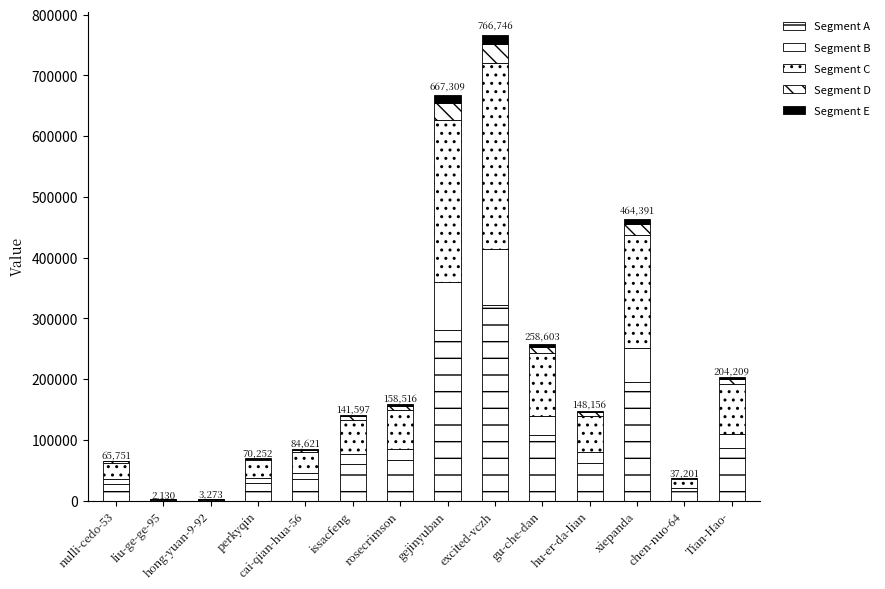

Count the number of categories in the chart.

14